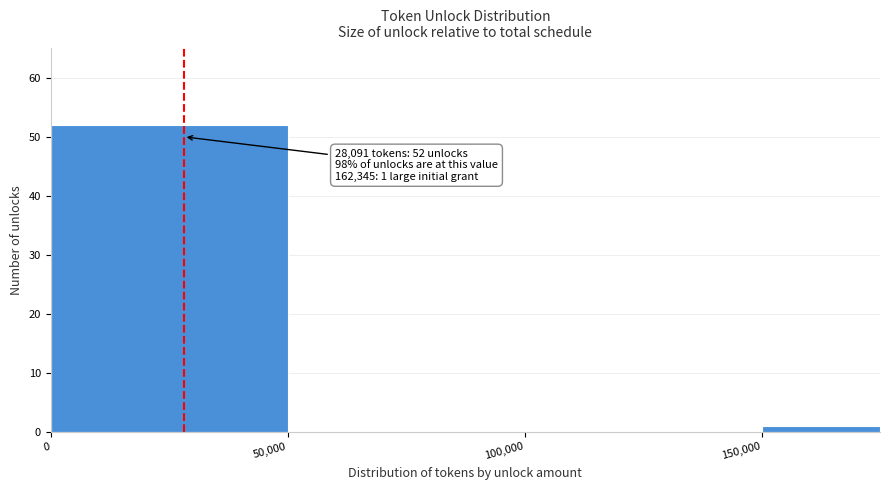

Which range on the x-axis has the tallest bar?

0 to 50000